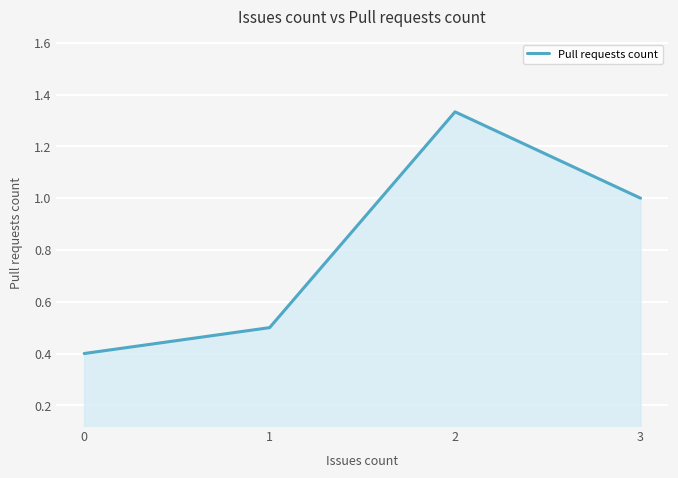

List the labels in order of value, smallest first.

0, 1, 3, 2